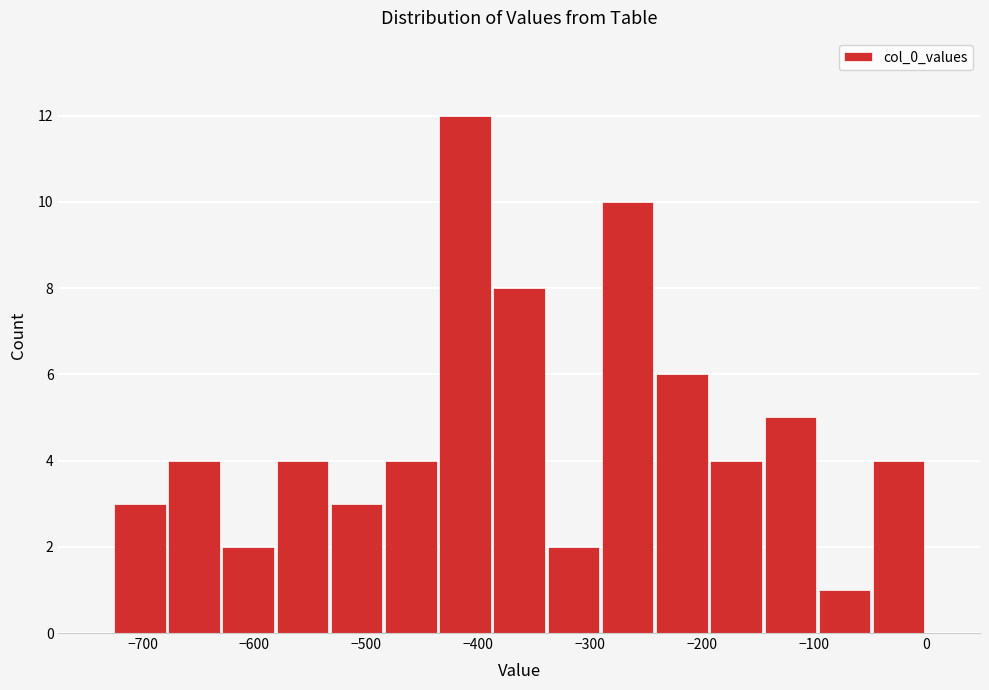

How tall is the bar that spans -390 to -340 on the x-axis? Neither the bar edges nor the heights are printed on the chart, so give them approximately, as read against the axes.

8